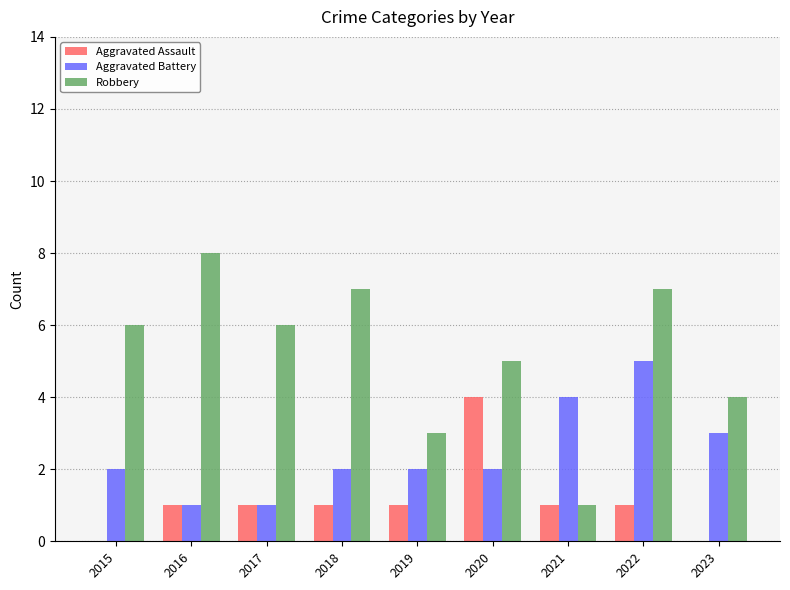

What is the sum of all Aggravated Battery values?

22